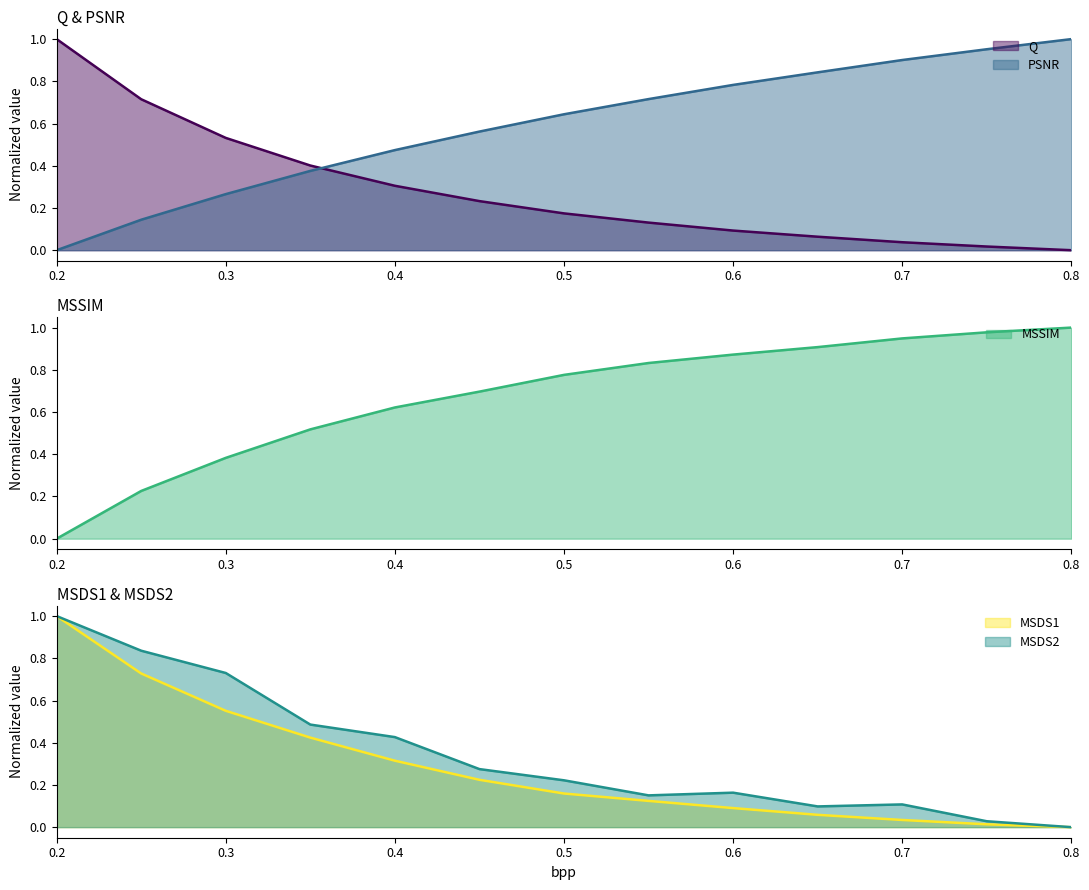

How many values in MSDS2 are above zero?

12